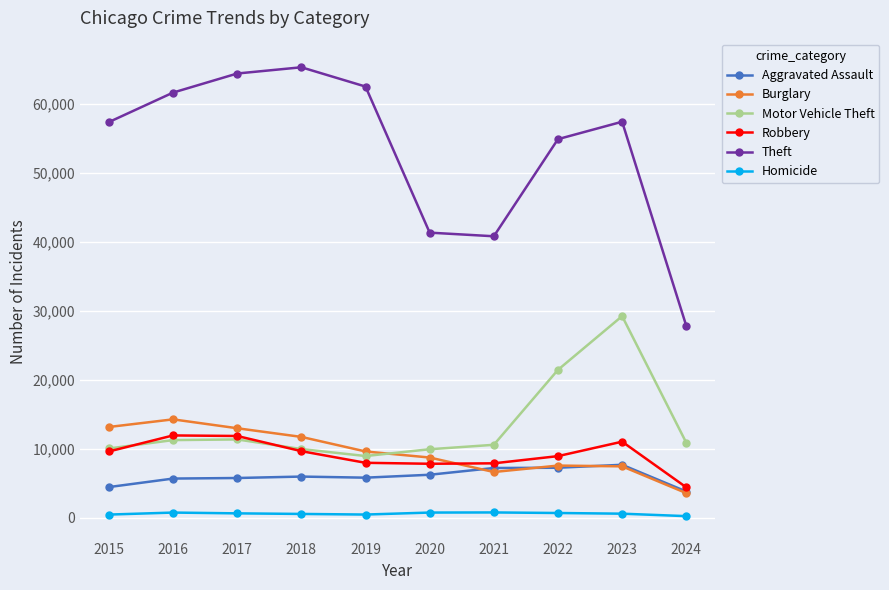

Which category has the highest value across all series?

2018